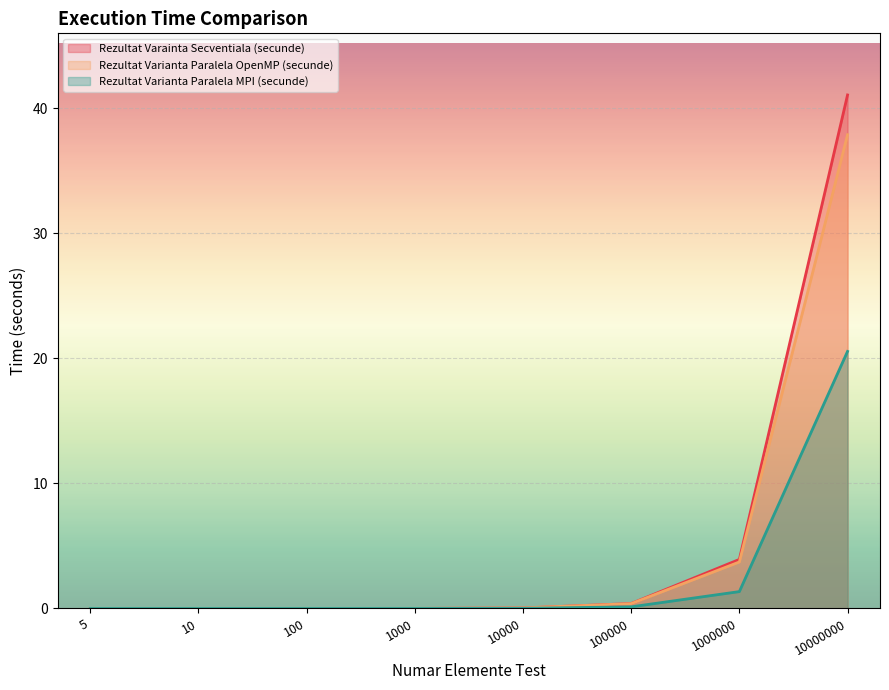

How many lines are shown in the chart?

3